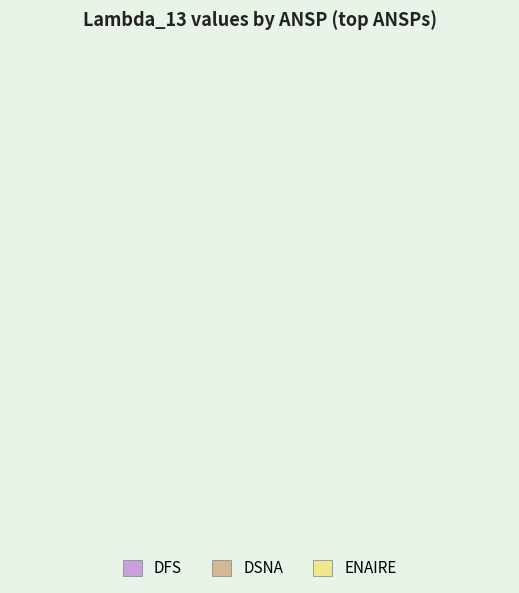

The ENAIRE slice represents 26% of the pie. True or false?

False